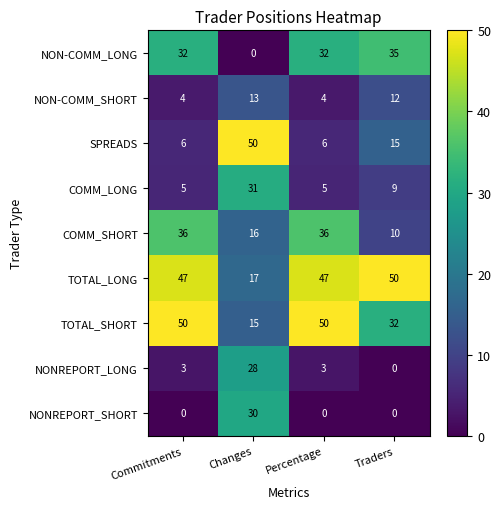

True or false: SPREADS has a value of 15 at Traders.

True